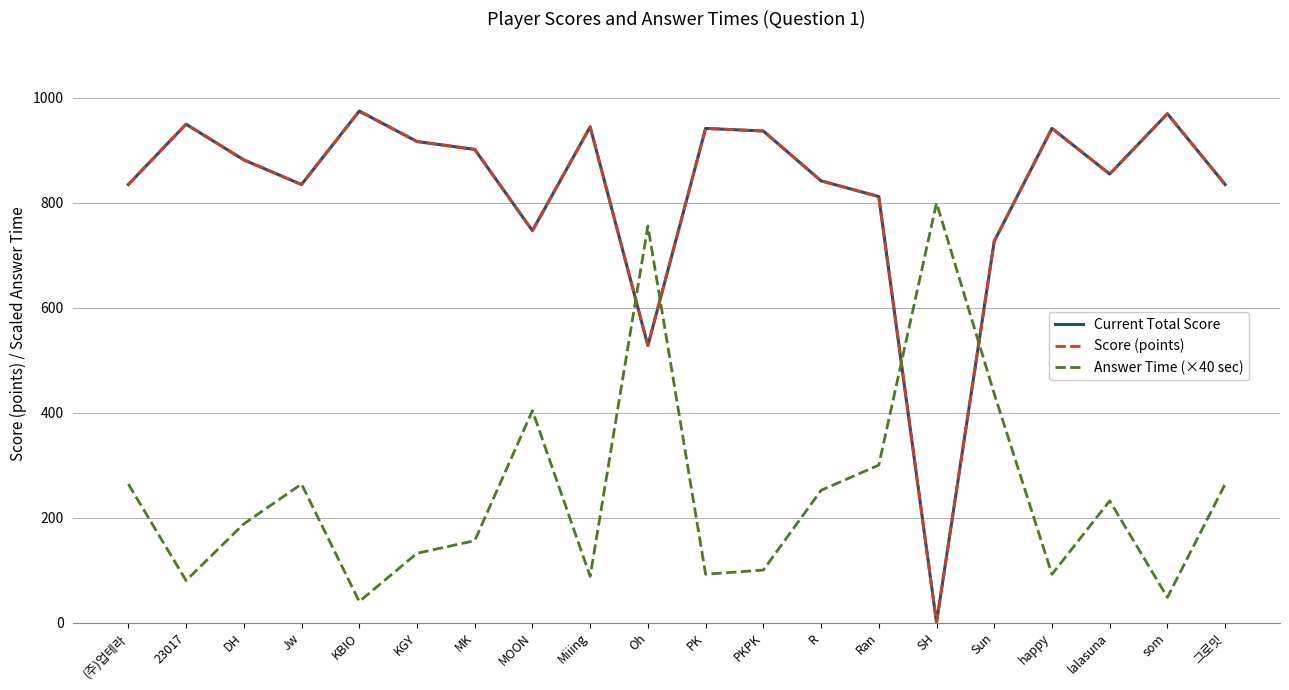

Between which two adjacent categories do Answer Time (×40 sec) and Current Total Score first intersect?

Miiing and Oh